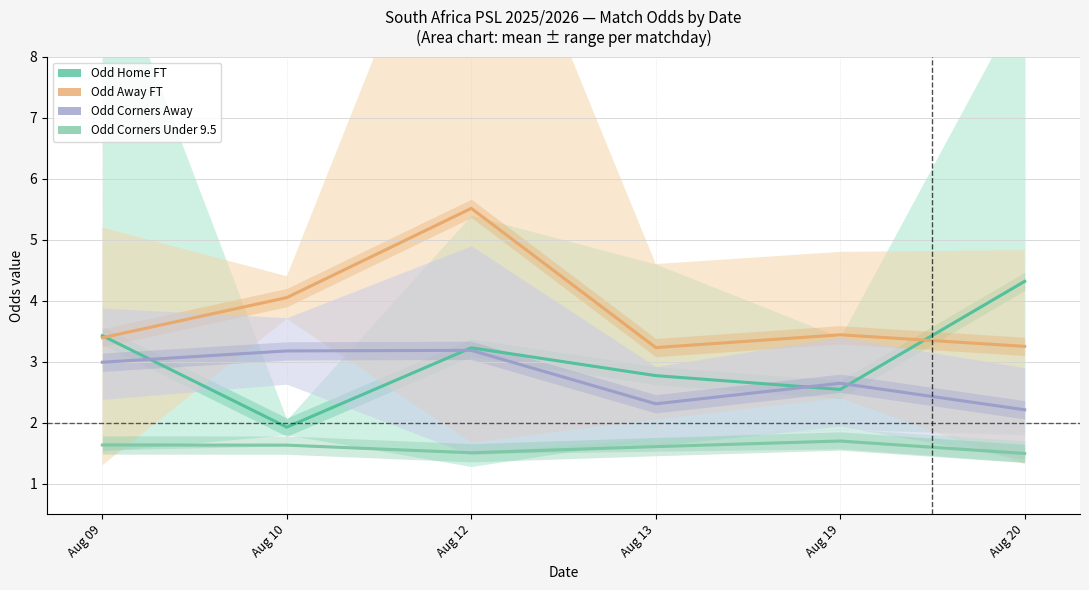

What is the spread (max minus min) of values at Aug 09?

1.8